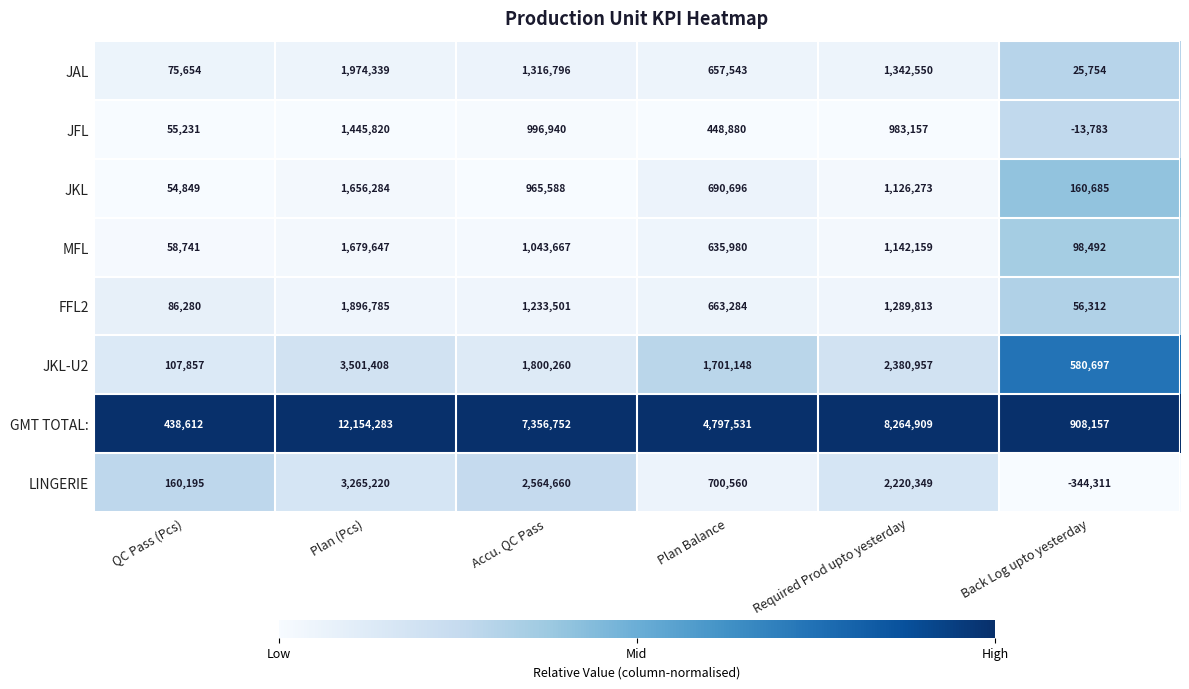

What is the total value across all series at Back Log upto yesterday?

1472003